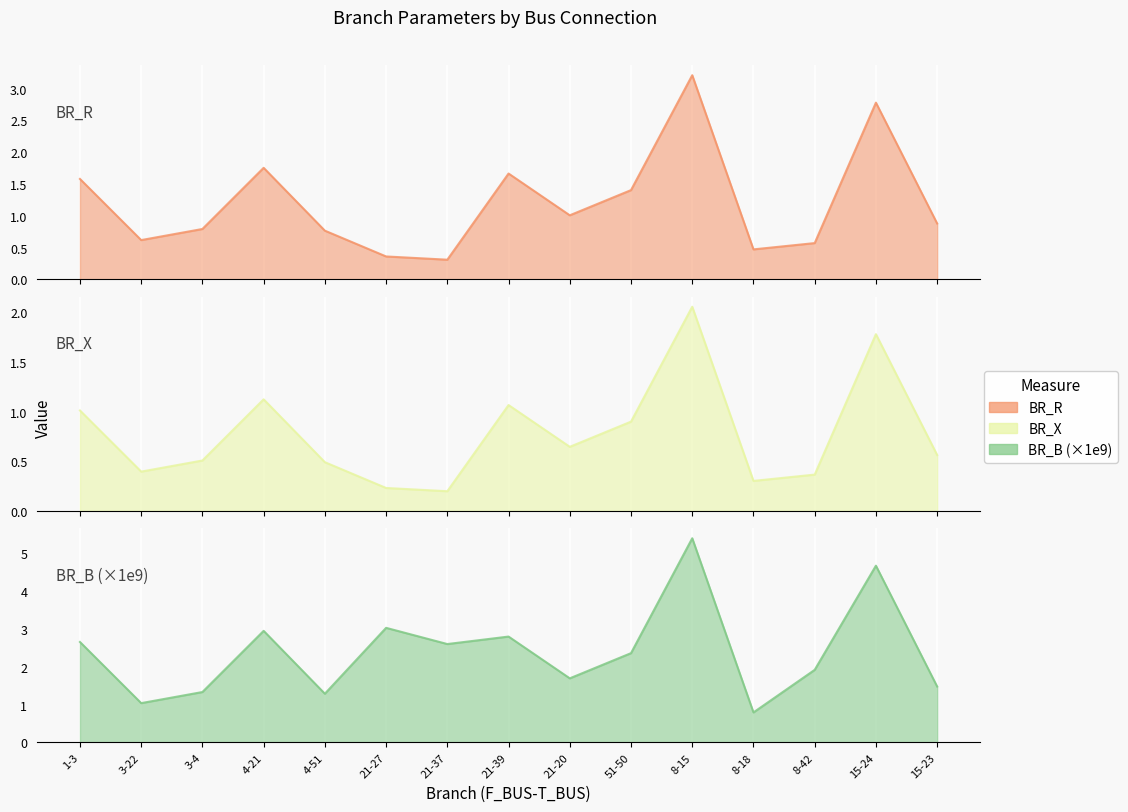

At which category is the sum across all series the highest?

8-15